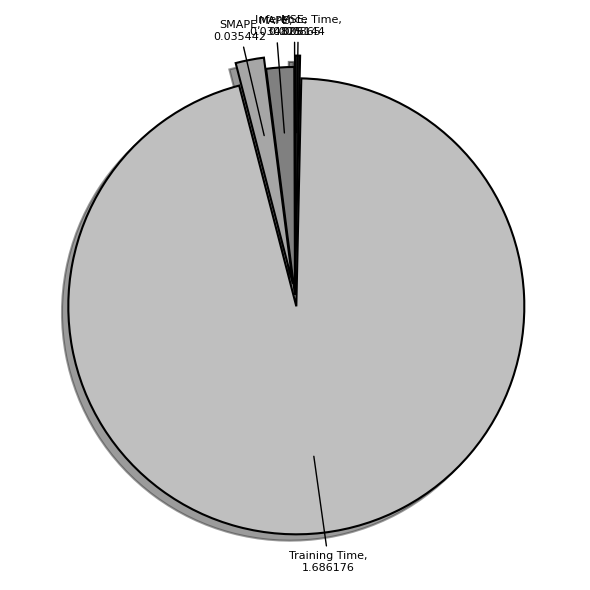

Between Inference Time and MAPE, which is larger?

MAPE